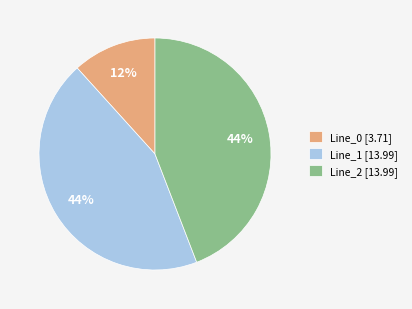

Count the number of slices in the pie.

3